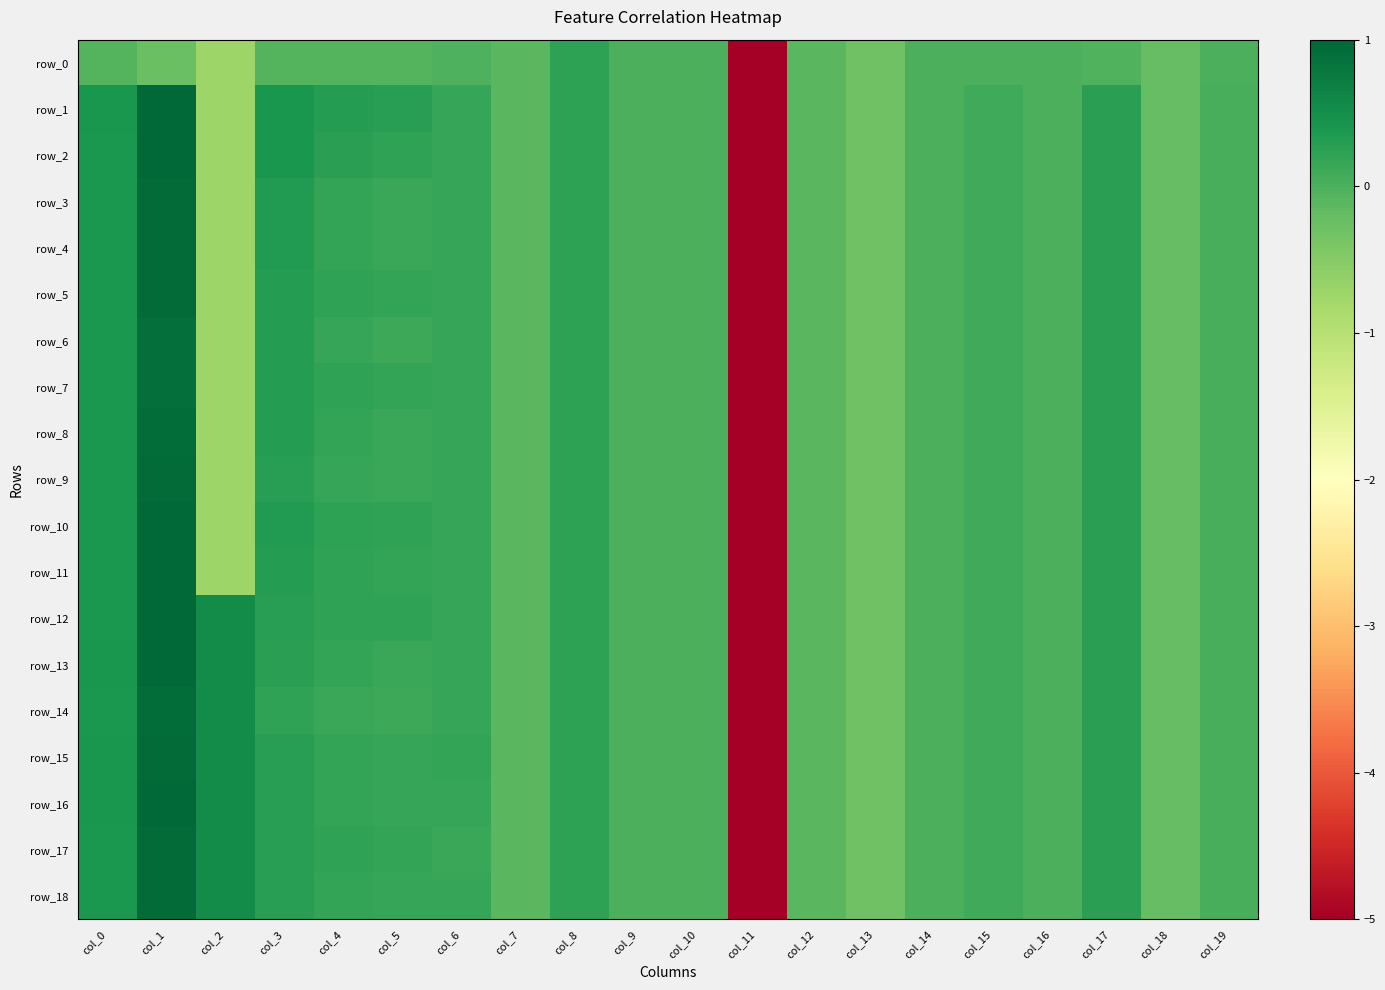

Is it true that row_16 equals 0.0 at col_15?

False